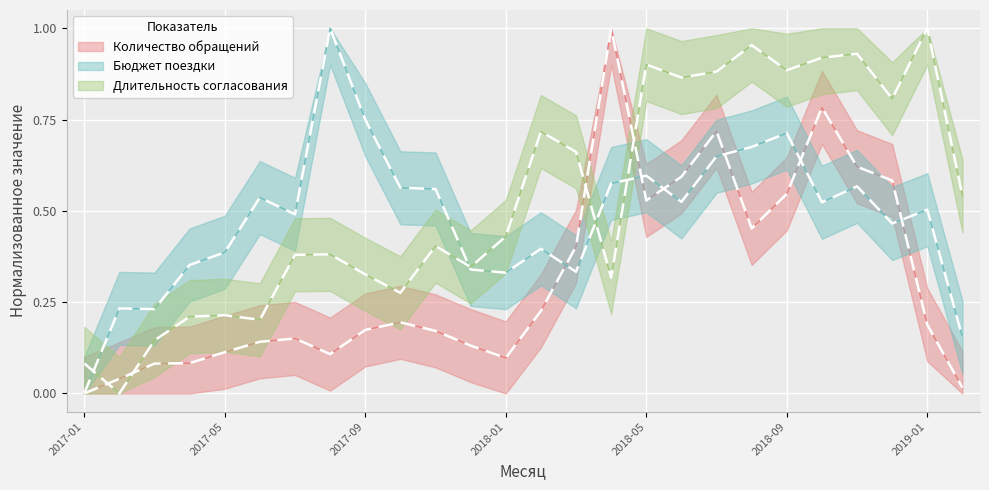

Where do Бюджет поездки and Количество обращений first cross each other?

2018-02 and 2018-03